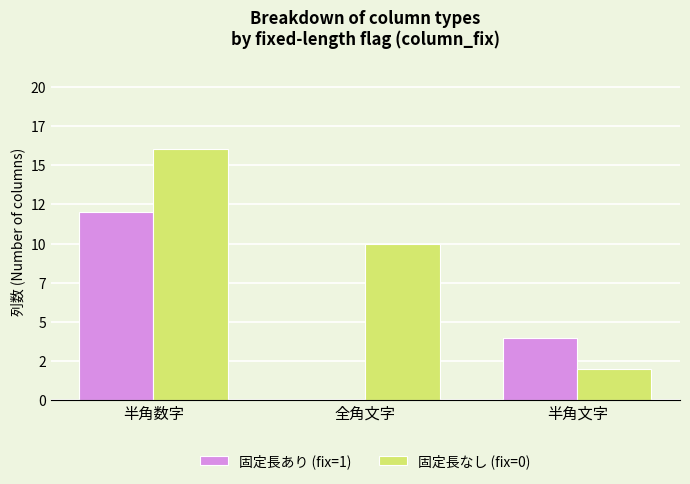

Are the bars grouped side by side (vs. stacked)?

Yes